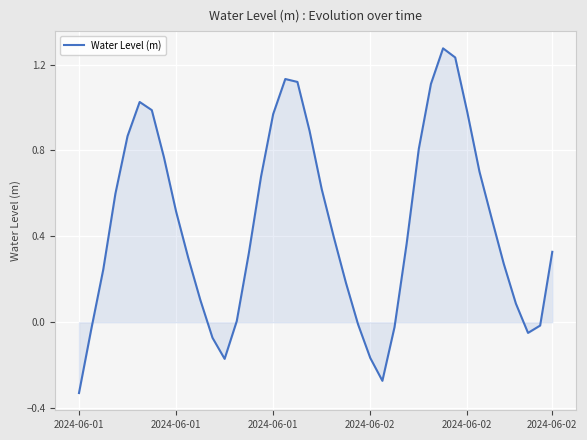

What is the difference between the maximum and minimum values?

1.6